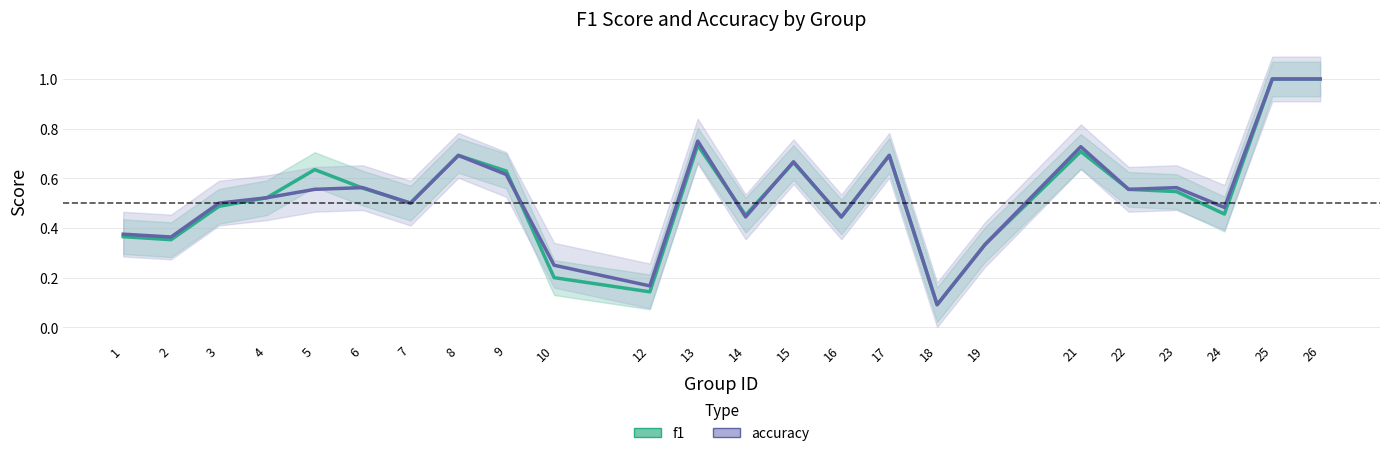

List the series in order of their peak value, highest first.

f1, accuracy